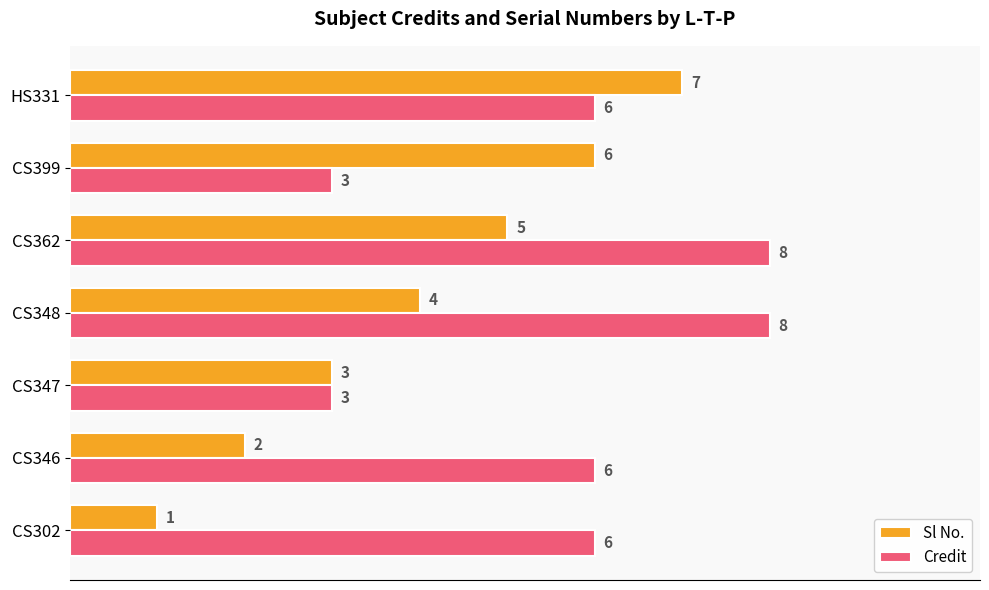

The value of Credit at CS348 is 5. True or false?

False